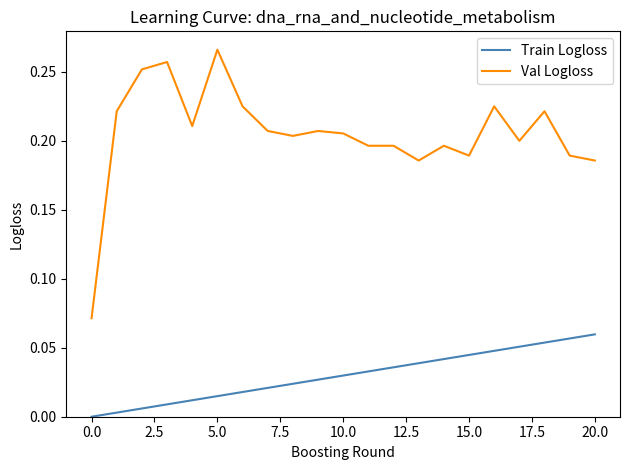

Which series has the widest spread of values?

Val Logloss